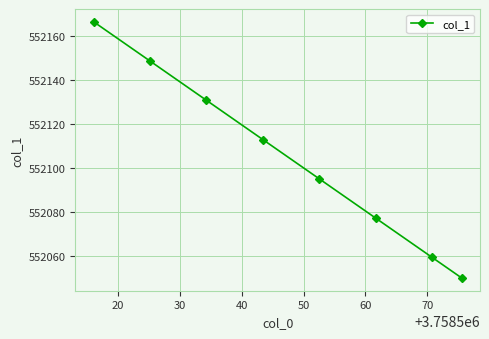

What is the minimum value shown in the chart?

552050.3